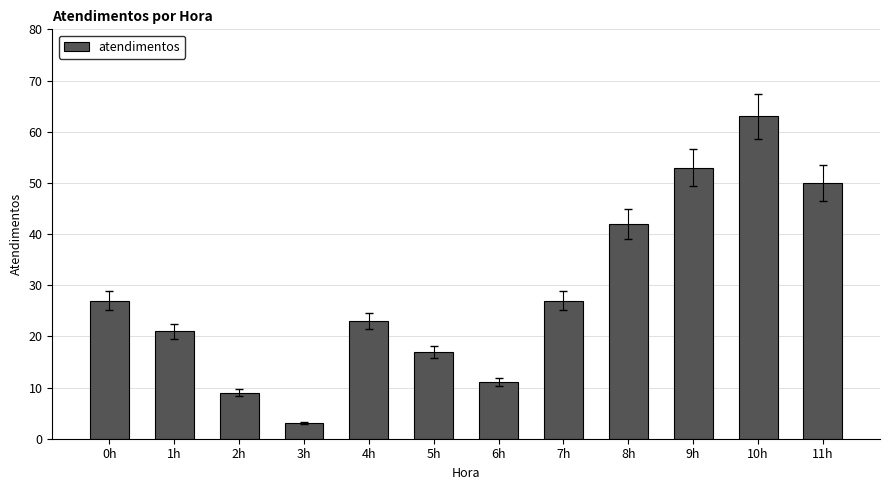

Approximately how many times larger is the value at 8h compared to 4h?

1.8